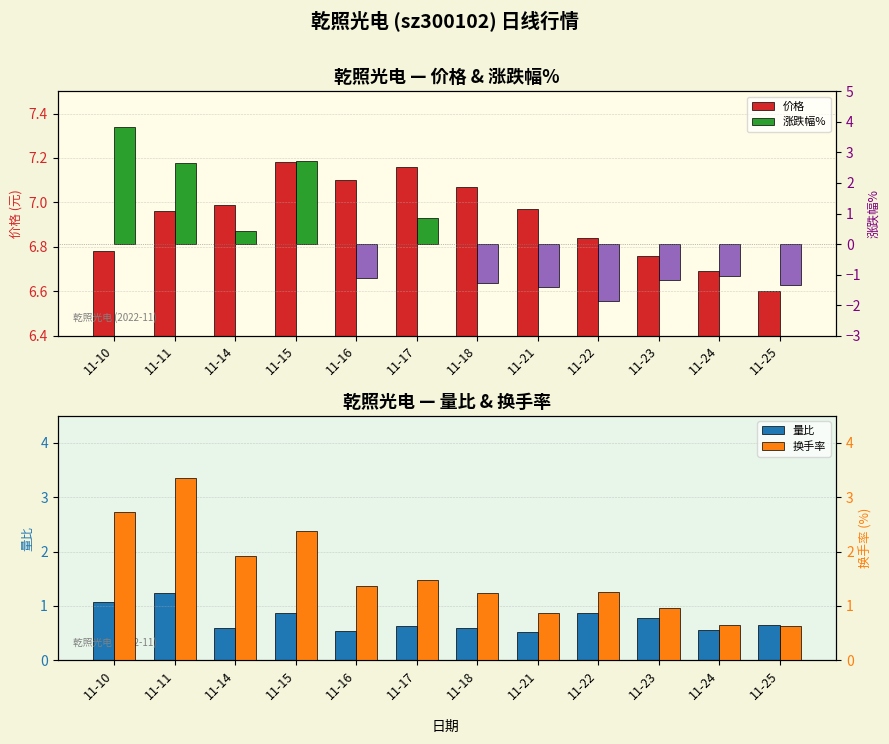

Are the bars grouped side by side (vs. stacked)?

Yes